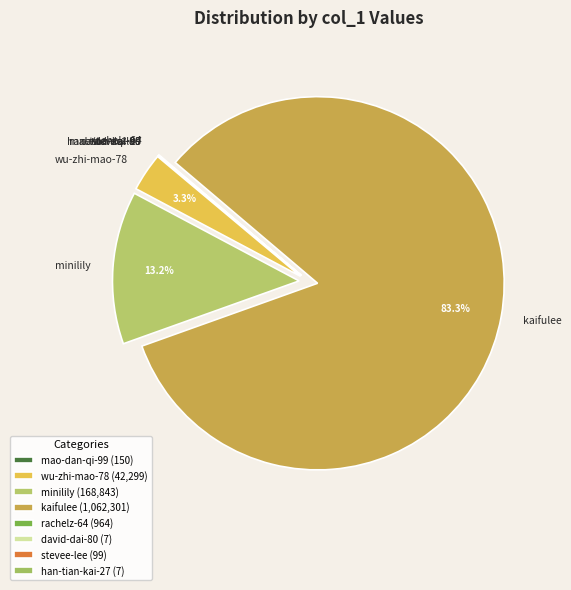

Does wu-zhi-mao-78 represent more than half of the total?

No